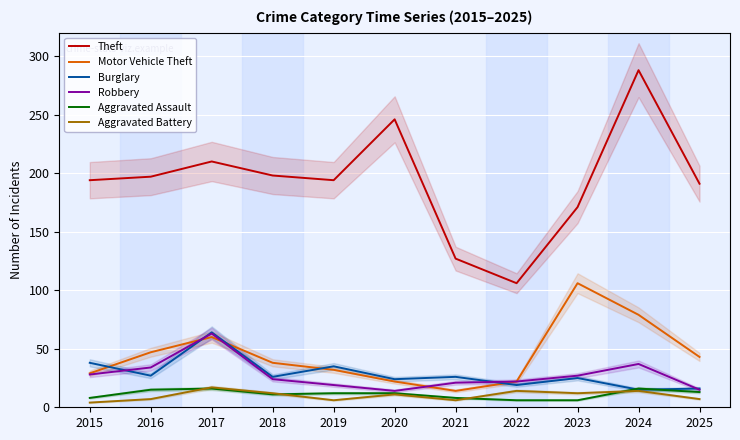

The Motor Vehicle Theft series shows 9 at 2022. True or false?

False